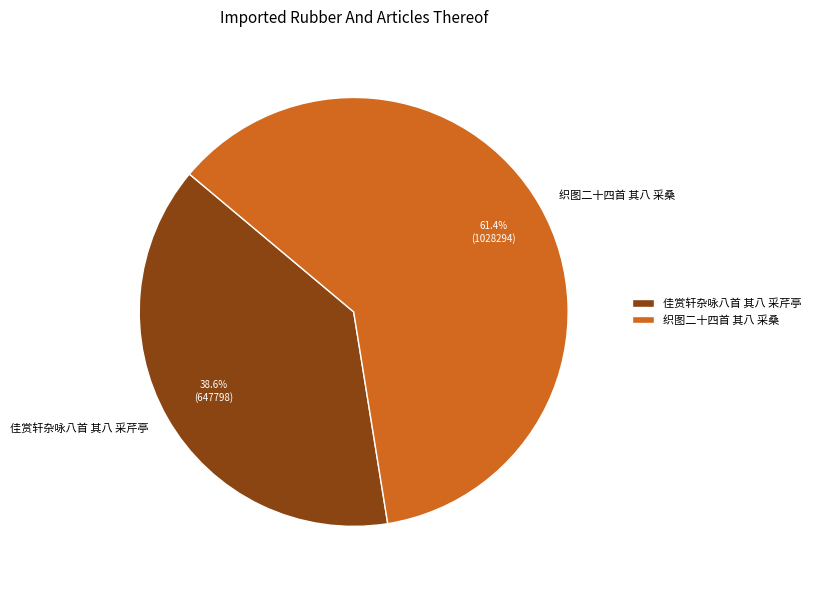

Is 佳赏轩杂咏八首 其八 采芹亭 the majority of the pie?

No